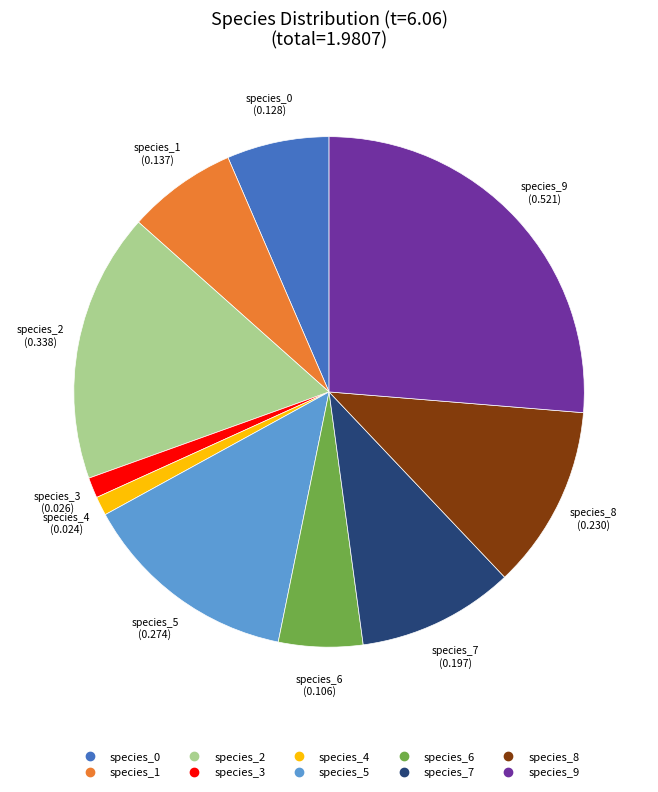

The species_4 slice represents 9% of the pie. True or false?

False